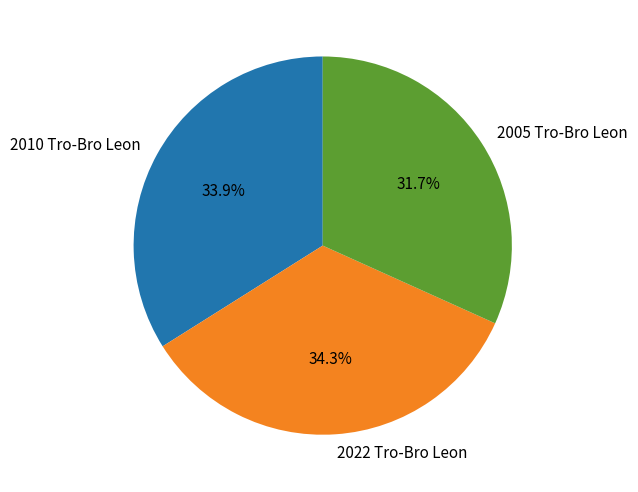

To the nearest percent, what is the combined percentage of 2022 Tro-Bro Leon and 2005 Tro-Bro Leon?

66%